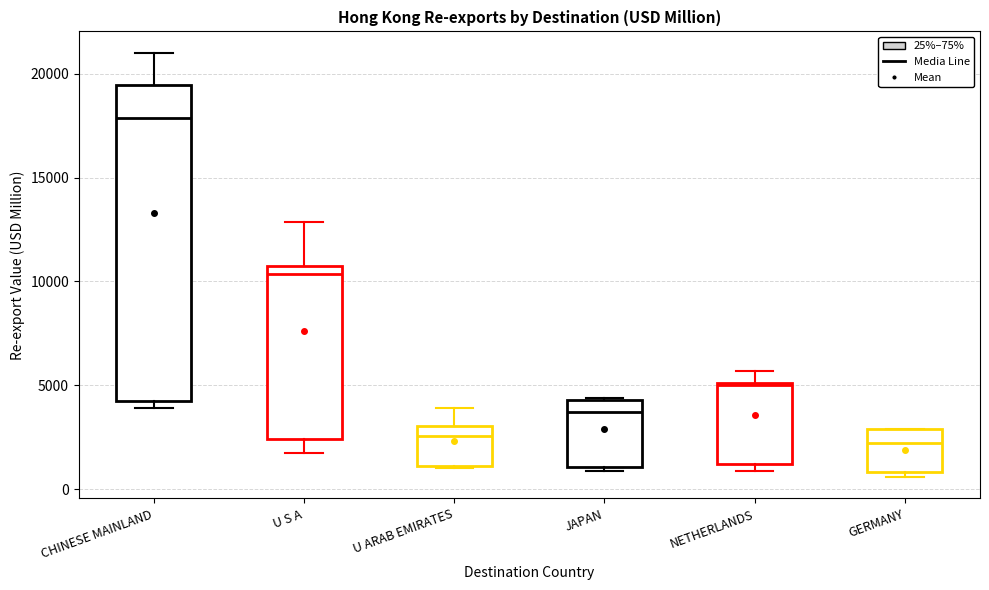

Reading left to right, read every box against the y-axis: the position of its median line, the range the box covers, and the ends of its whiskers. The values are not printed on the chart, so give them approximately, as read against the axis.

CHINESE MAINLAND: median 18000, box 4000 to 19500, whiskers 4000 (just below the box's lower edge) to 21000
U S A: median 10500 (just below the box's upper edge), box 2500 to 10500, whiskers 1500 to 13000
U ARAB EMIRATES: median 2500, box 1000 to 3000, whiskers 1000 to 4000
JAPAN: median 3500, box 1000 to 4500, whiskers 1000 (just below the box's lower edge) to 4500
NETHERLANDS: median 5000, box 1000 to 5000, whiskers 1000 (just below the box's lower edge) to 5500
GERMANY: median 2000, box 1000 to 3000, whiskers 500 to 3000